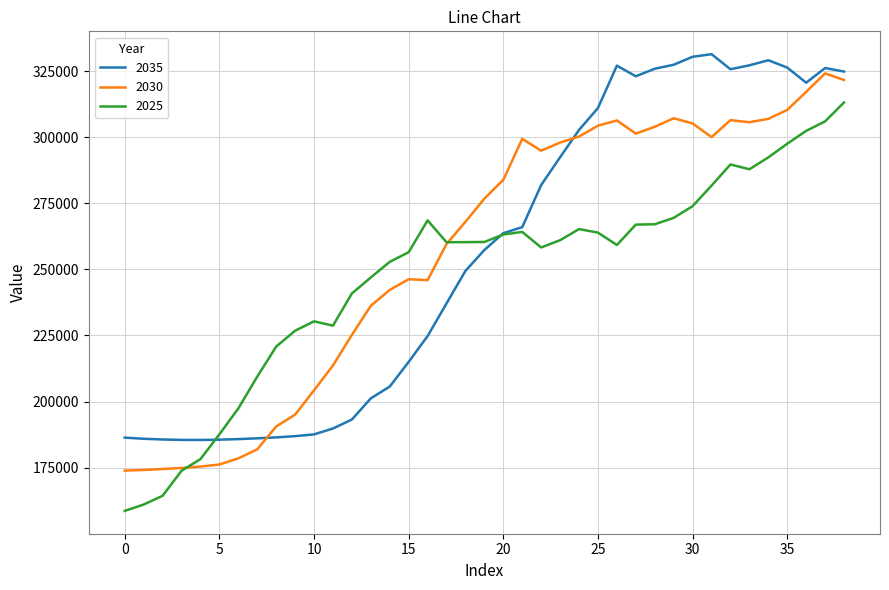

How many lines are shown in the chart?

3